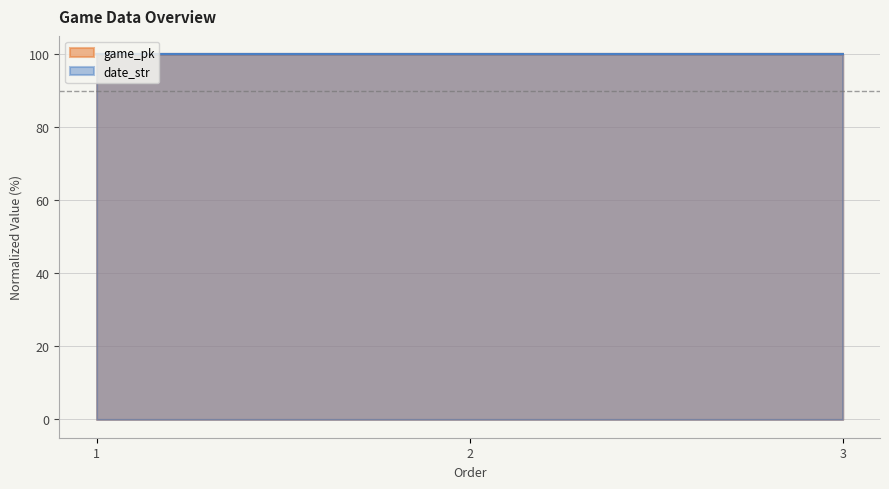

Which category has the highest value in the game_pk series?

3